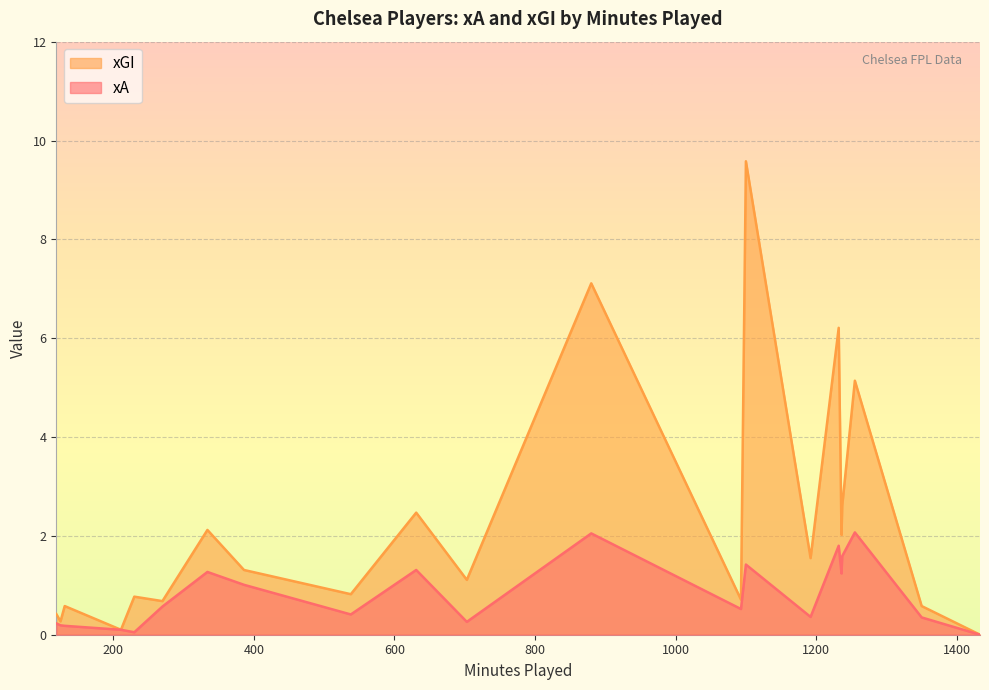

In xGI, how many points are higher than both neighbors (excluding endpoints)?

8